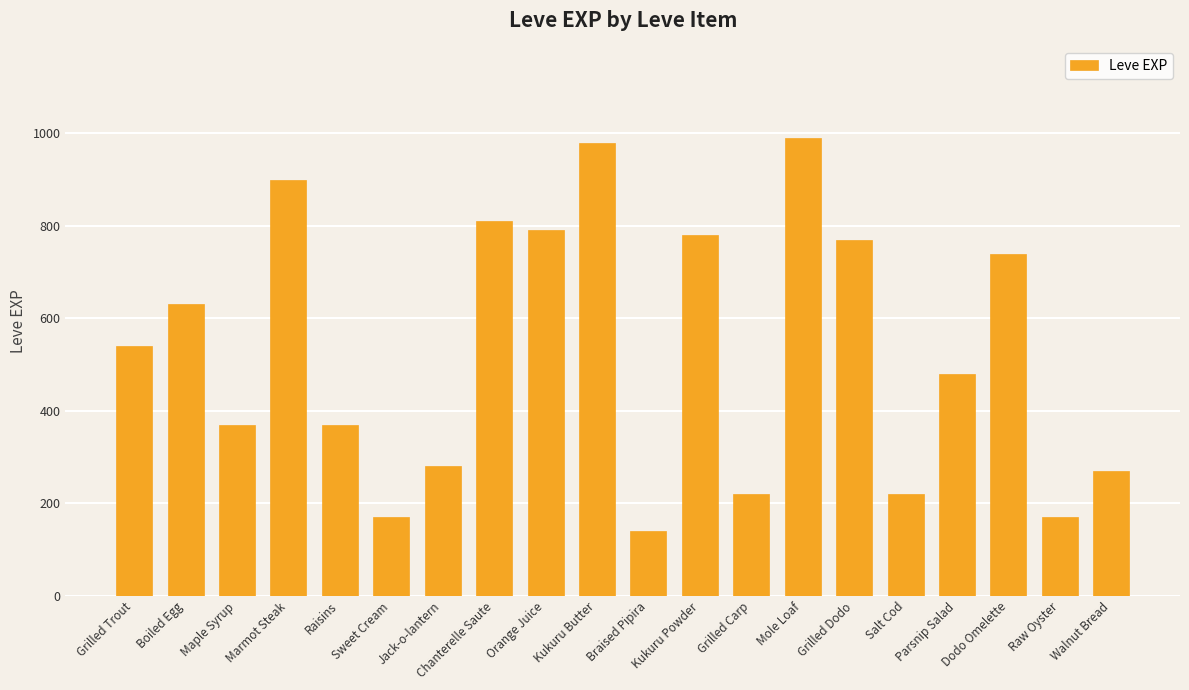

Reading left to right, what are all the values shown in this chart?

Grilled Trout=540	Boiled Egg=630	Maple Syrup=370	Marmot Steak=900	Raisins=370	Sweet Cream=170	Jack-o-lantern=280	Chanterelle Saute=810	Orange Juice=790	Kukuru Butter=980	Braised Pipira=140	Kukuru Powder=780	Grilled Carp=220	Mole Loaf=990	Grilled Dodo=770	Salt Cod=220	Parsnip Salad=480	Dodo Omelette=740	Raw Oyster=170	Walnut Bread=270